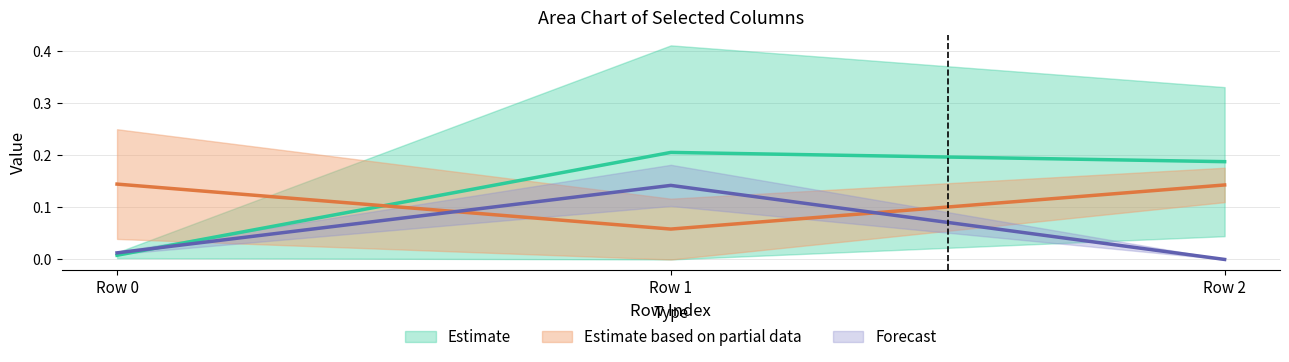

What is the spread (max minus min) of values at Row 2?

0.2